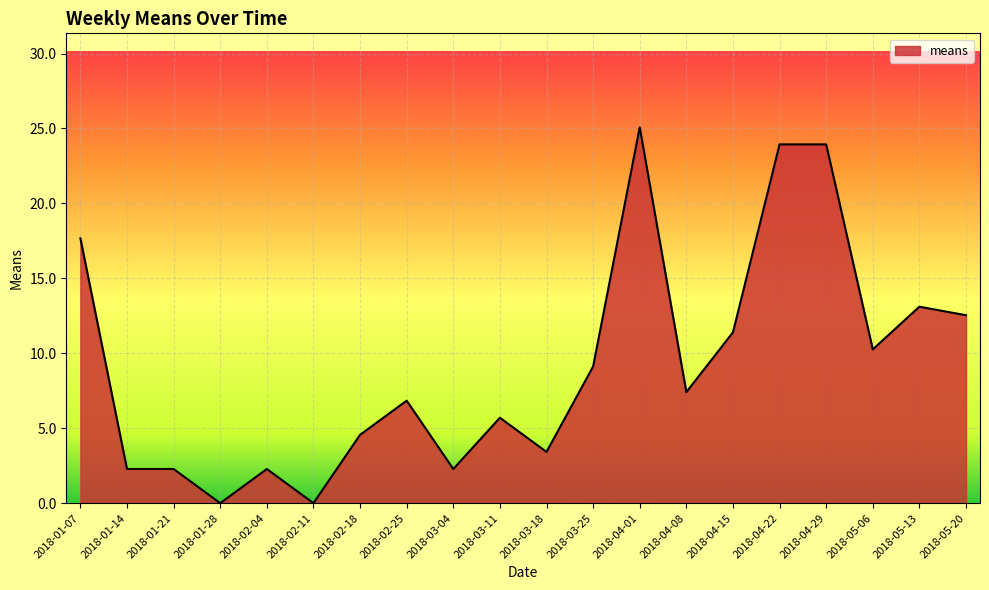

What is the difference between the maximum and minimum values?

25.1